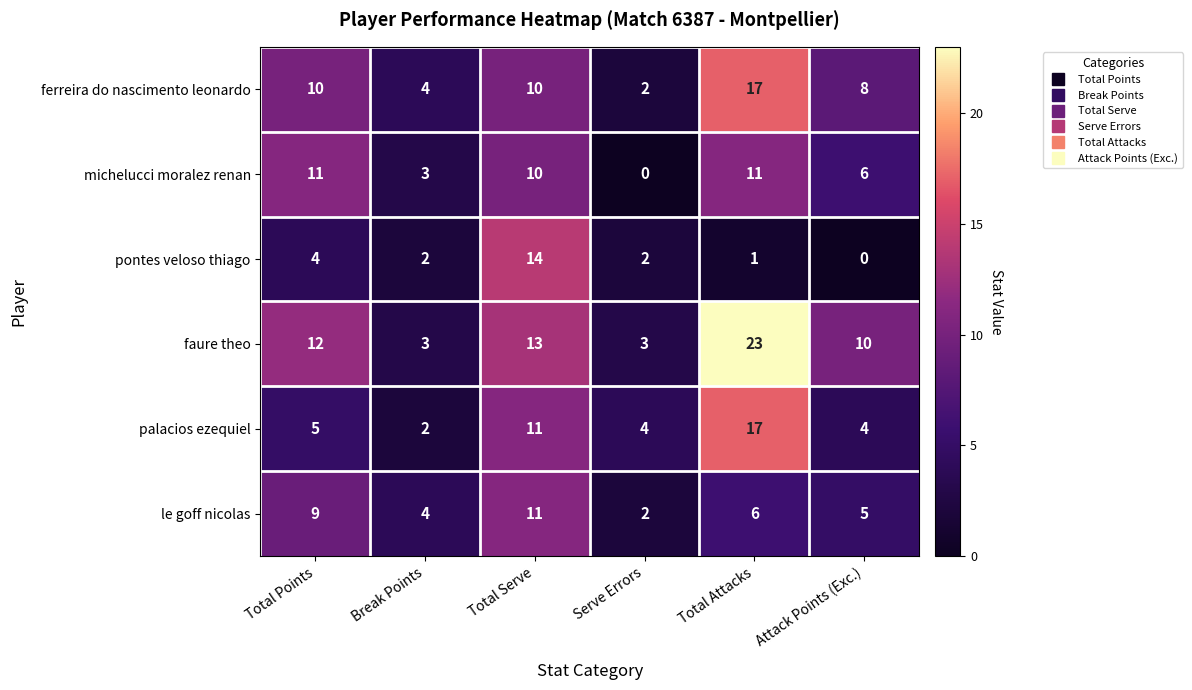

What is the sum of the michelucci moralez renan values at Serve Errors and Break Points?

3